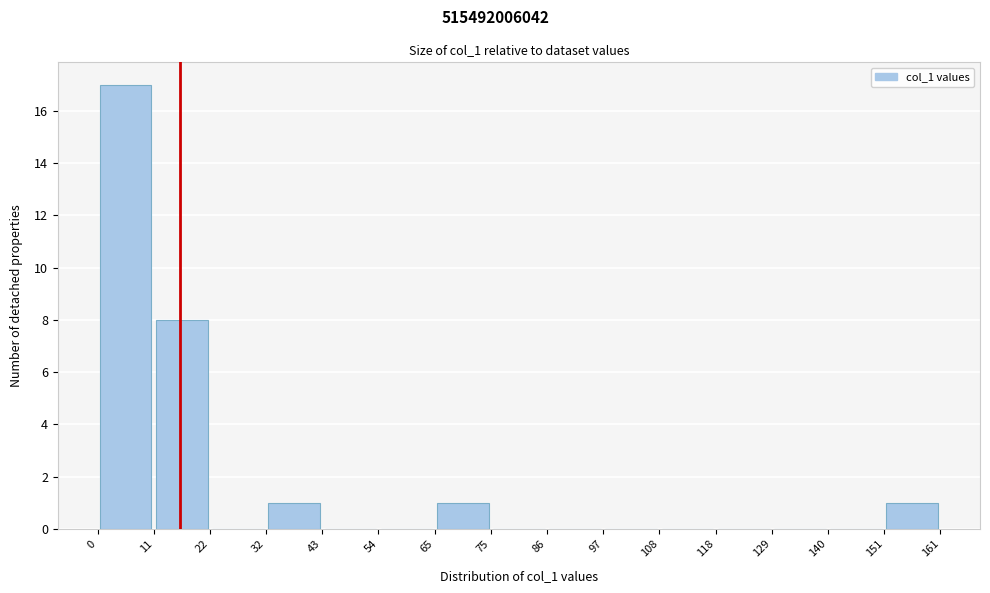

Reading left to right, transcribe this chart: for each bar, give the range it covers on the x-axis and its height. The values are not printed on the chart, so give them approximately, as read against the axis.

0 to 11: 17
11 to 22: 8
22 to 32: 0
32 to 43: 1
43 to 54: 0
54 to 65: 0
65 to 75: 1
75 to 86: 0
86 to 97: 0
97 to 108: 0
108 to 118: 0
118 to 129: 0
129 to 140: 0
140 to 151: 0
151 to 161: 1